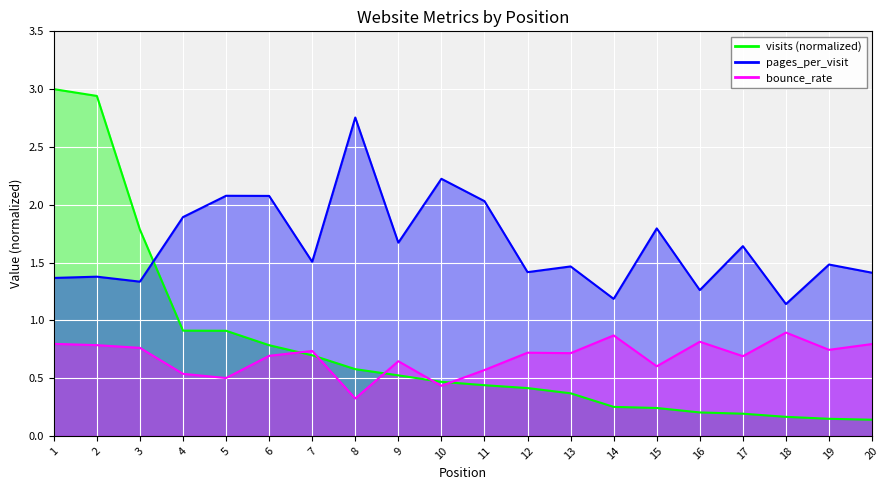

How many lines are shown in the chart?

3